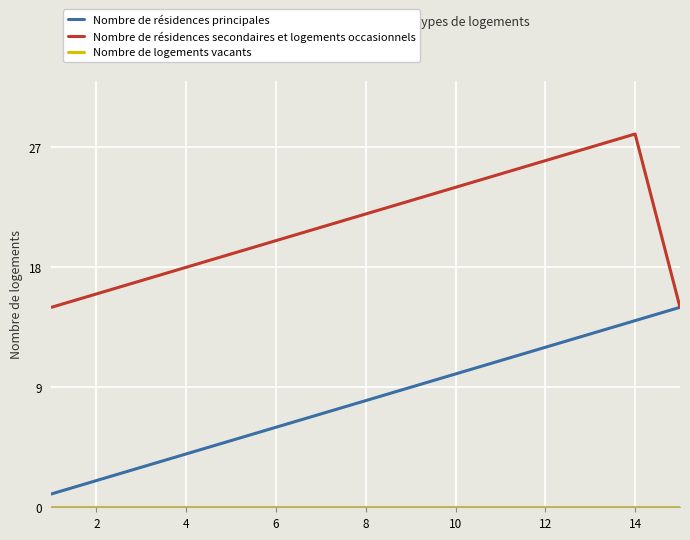

True or false: Nombre de logements vacants and Nombre de résidences principales cross at least once.

False